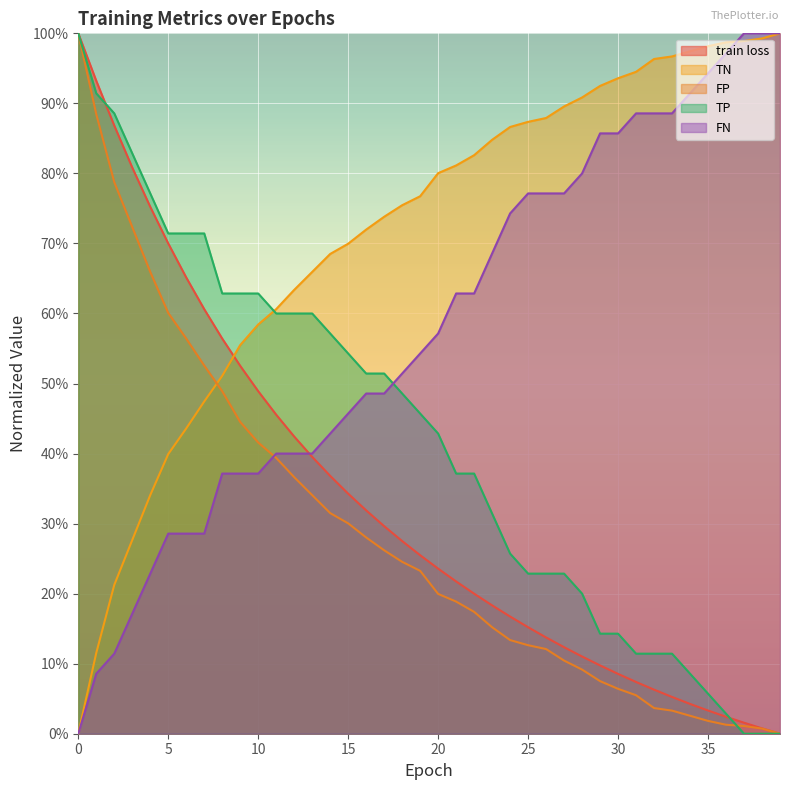

What is the total value across all series at 5?

2.7